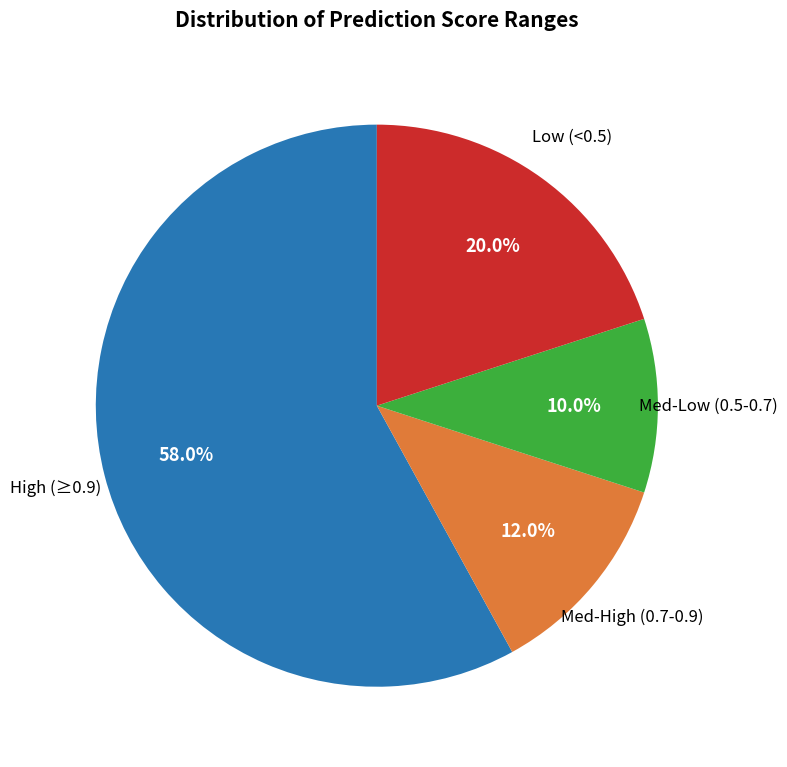

Is there any slice that represents more than half of the pie?

Yes